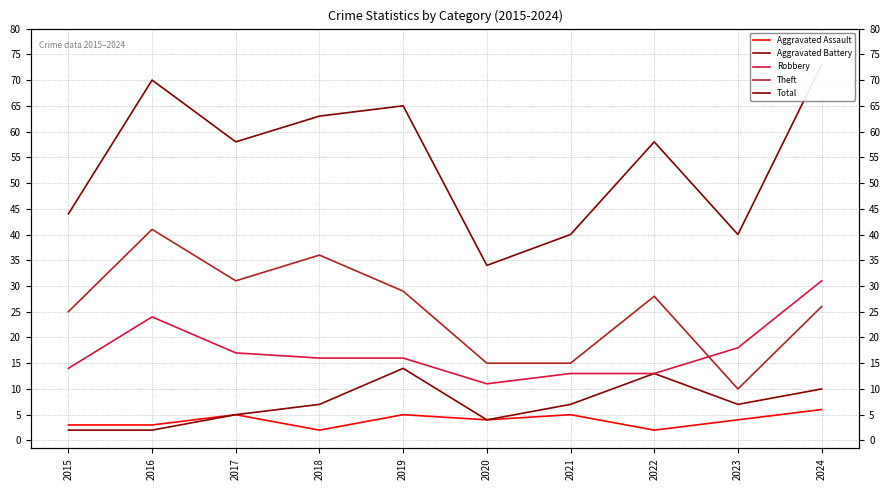

At which category is the sum across all series the highest?

2024